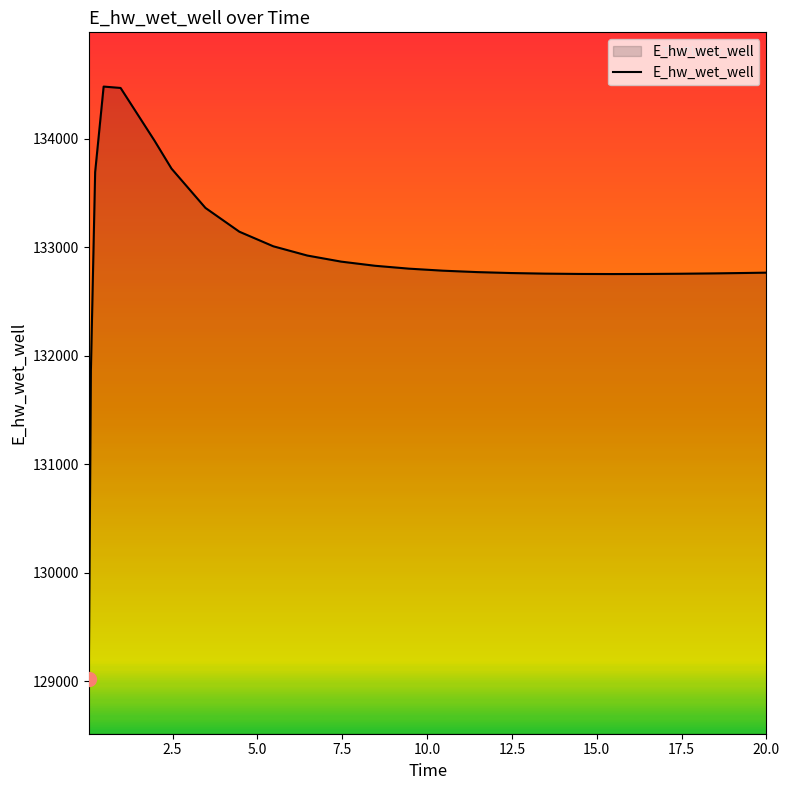

Count the number of data series in this chart.

1